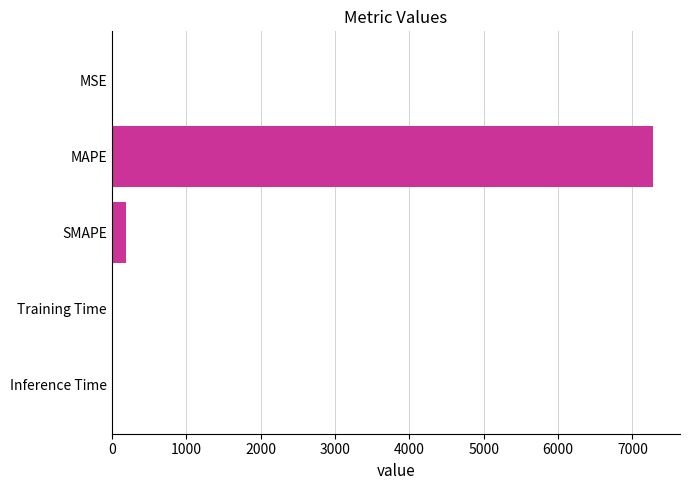

What is the greatest value displayed?

7275.3